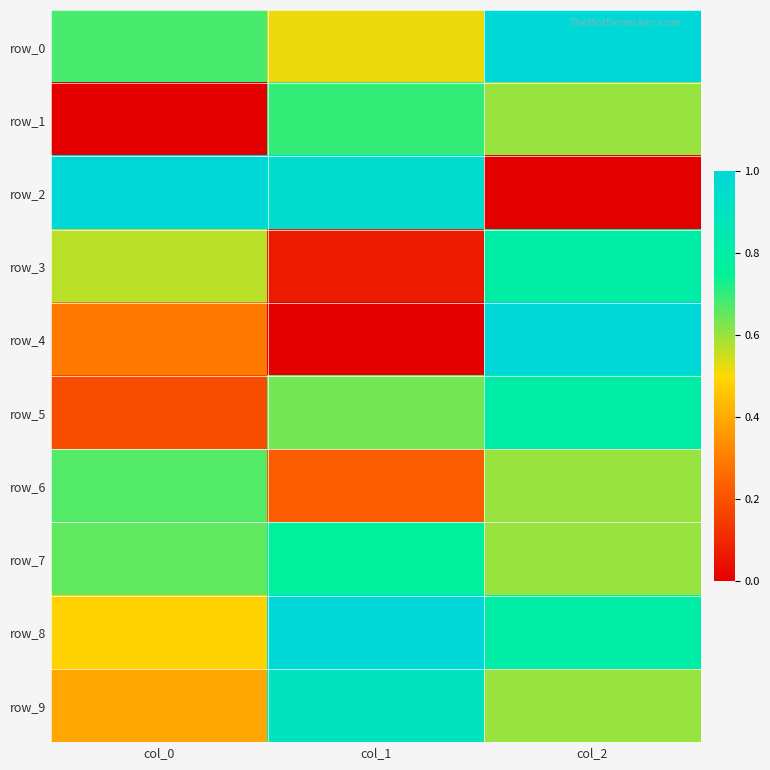

Reading left to right, what are all the values shown in this chart?

row_0: 0.7	0.5	1.0
row_1: 0.0	0.7	0.6
row_2: 1.0	1.0	0.0
row_3: 0.6	0.1	0.8
row_4: 0.3	0.0	1.0
row_5: 0.2	0.6	0.8
row_6: 0.7	0.2	0.6
row_7: 0.7	0.8	0.6
row_8: 0.5	1.0	0.8
row_9: 0.4	0.9	0.6